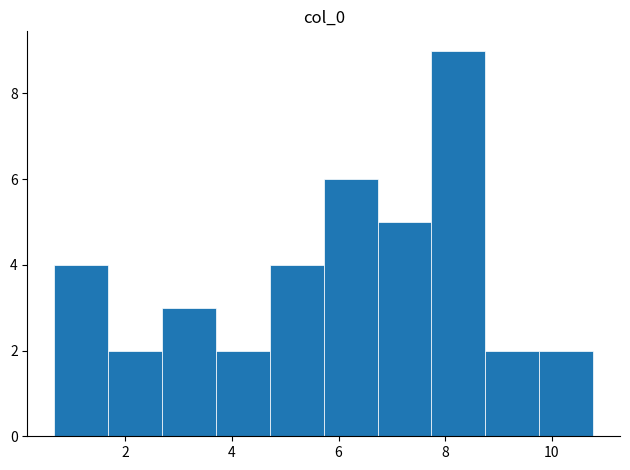

How tall is the bar that spans 5.8 to 6.8 on the x-axis? Neither the bar edges nor the heights are printed on the chart, so give them approximately, as read against the axes.

6